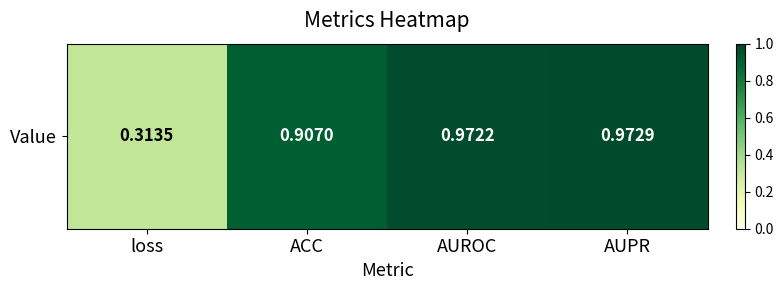

Count the number of categories in the chart.

4